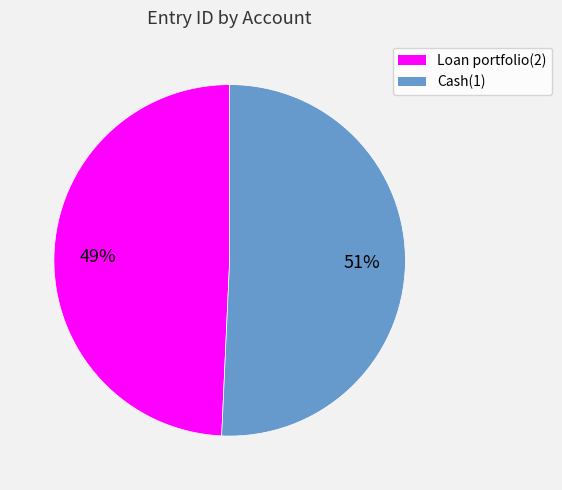

Between Loan portfolio(2) and Cash(1), which is larger?

Cash(1)